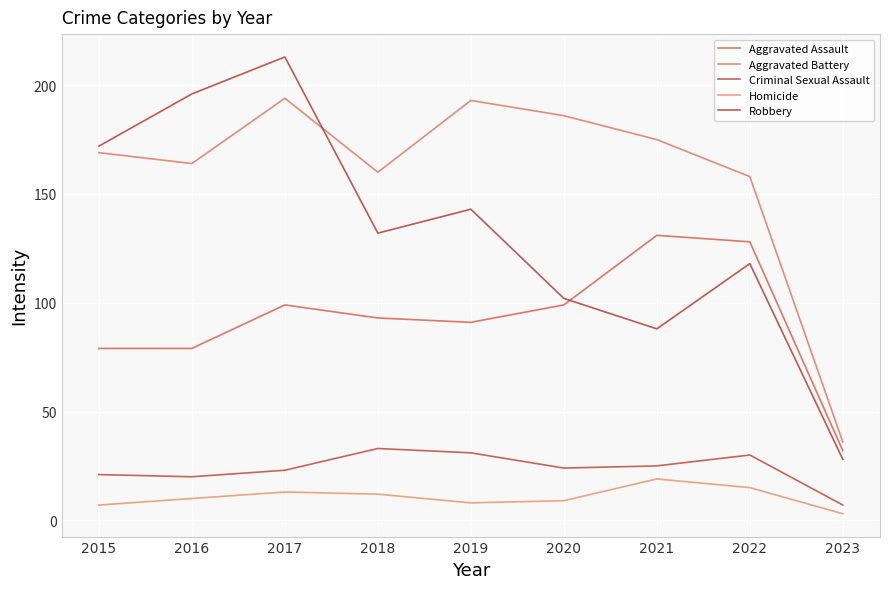

What are all the series names shown in the legend?

Aggravated Assault, Aggravated Battery, Criminal Sexual Assault, Homicide, Robbery